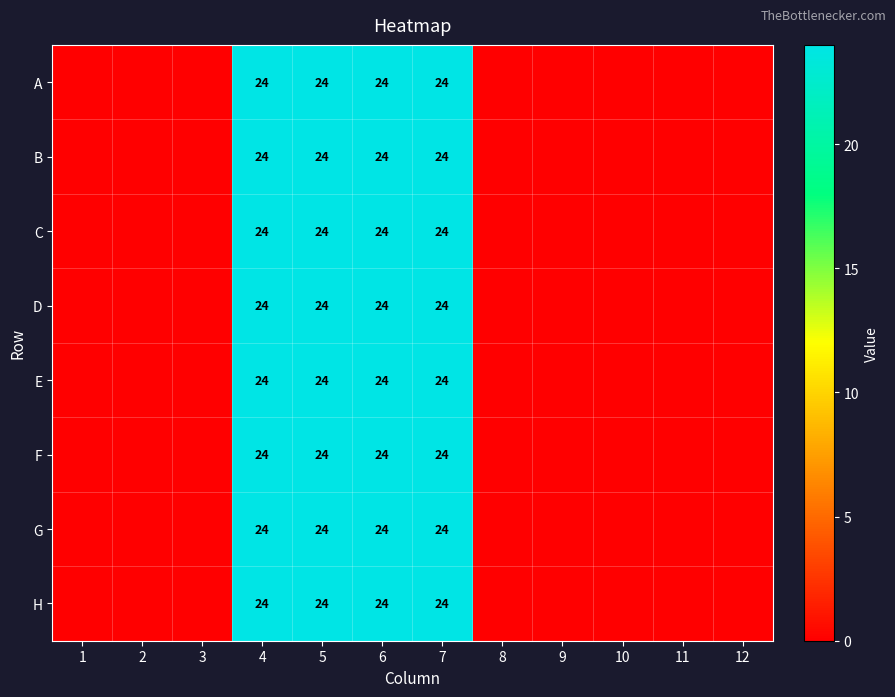

What is the total value across all series at 7?

192